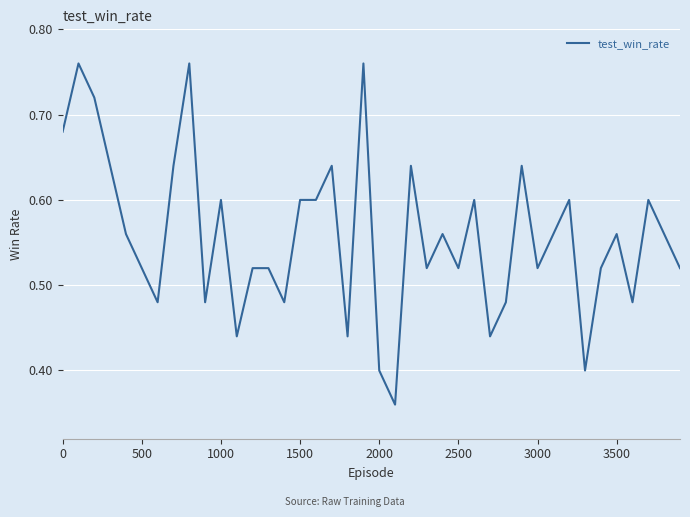

How many lines are shown in the chart?

1